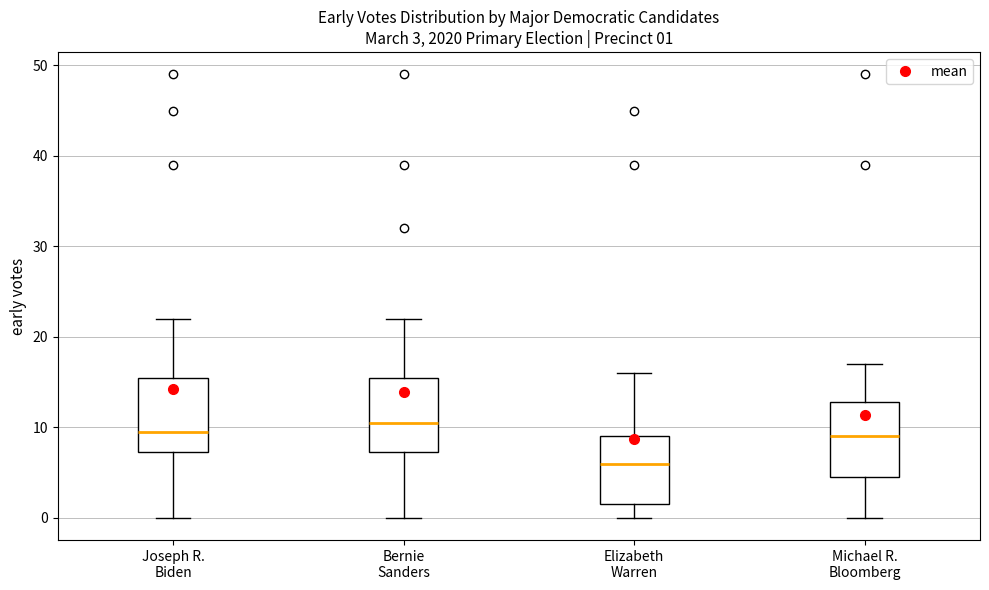

Which box has the lowest median line?

Elizabeth Warren